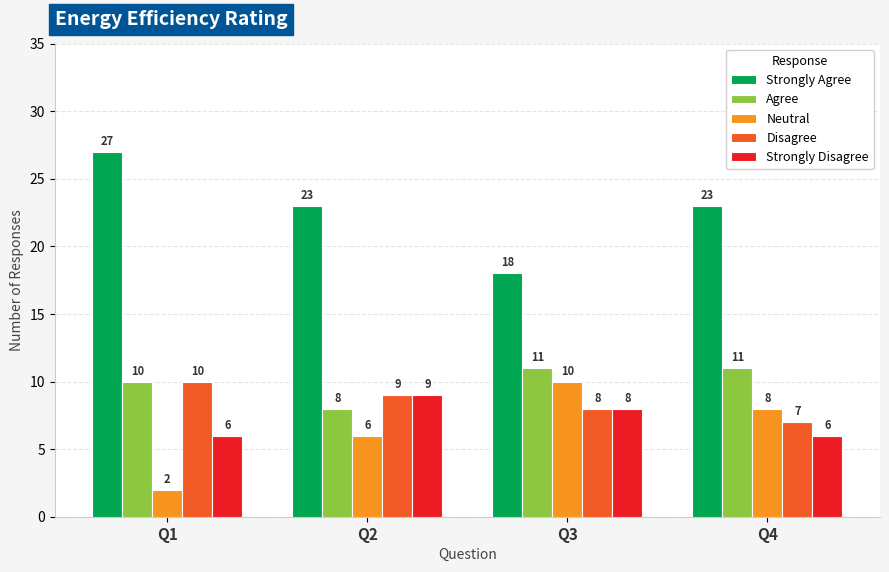

What is the total value across all series at Q4?

55